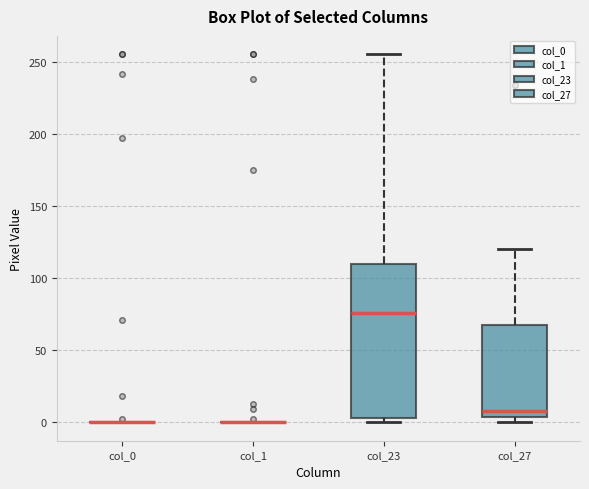

Reading left to right, read every box against the y-axis: the position of its median line, the range the box covers, and the ends of its whiskers. The values are not printed on the chart, so give them approximately, as read against the axis.

col_0: box collapsed to a line at 0, whiskers 0 to 0
col_1: box collapsed to a line at 0, whiskers 0 to 0
col_23: median 75, box 5 to 110, whiskers 0 to 255
col_27: median 10, box 5 to 70, whiskers 0 to 120